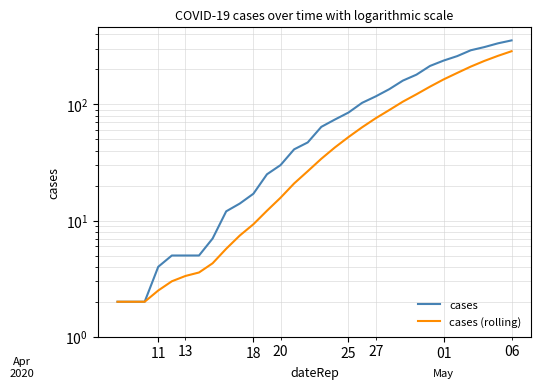

What are all the series names shown in the legend?

cases, cases (rolling)